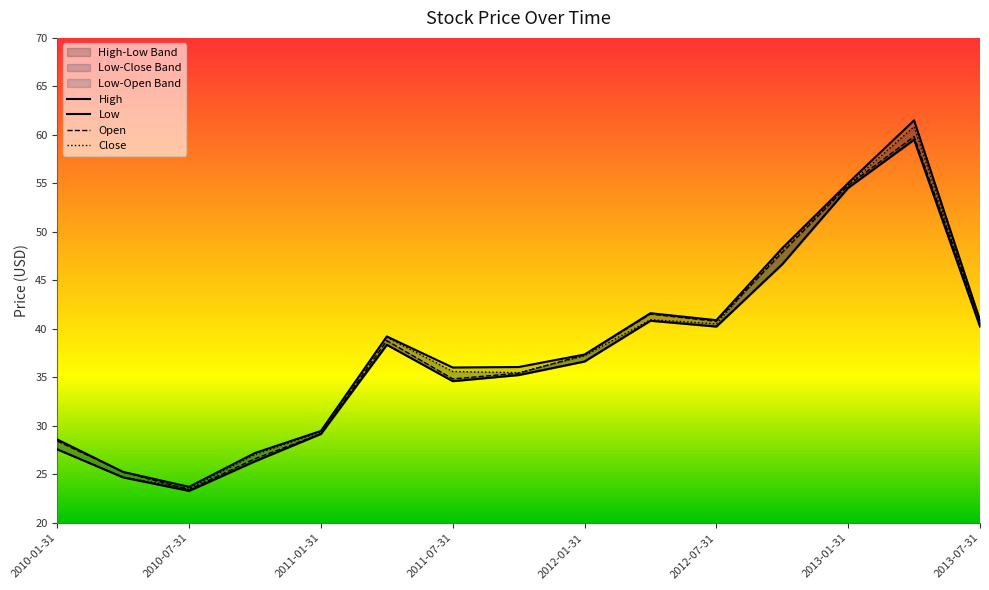

What is the total value across all series at 2010-07-31?

94.0